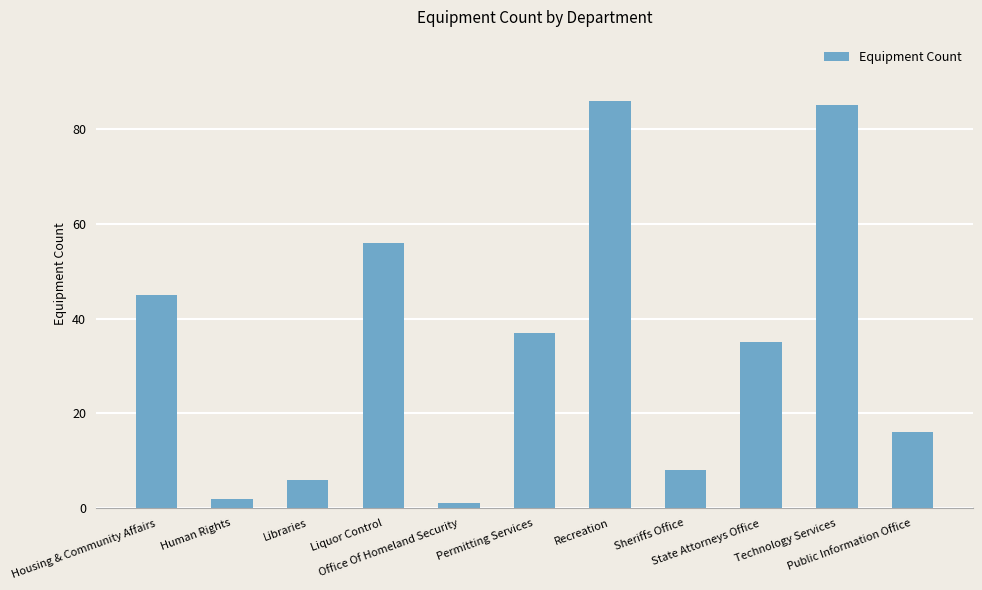

What is the ratio of the value at Public Information Office to the value at Office Of Homeland Security?

16.0